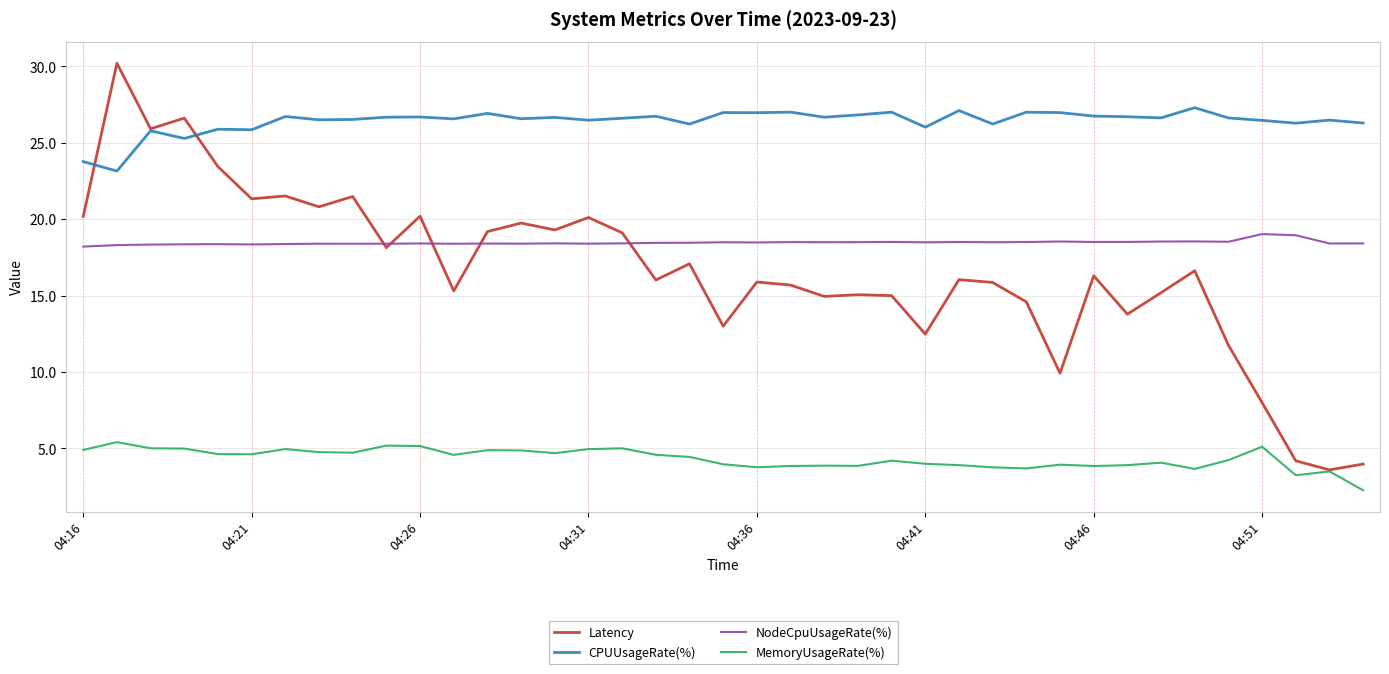

List the series in order of their peak value, lowest first.

MemoryUsageRate(%), NodeCpuUsageRate(%), CPUUsageRate(%), Latency